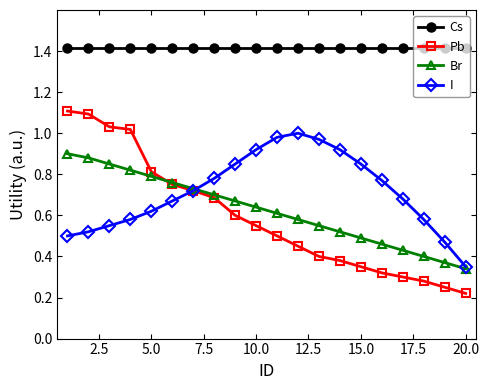

List the series in order of their peak value, lowest first.

Br, I, Pb, Cs